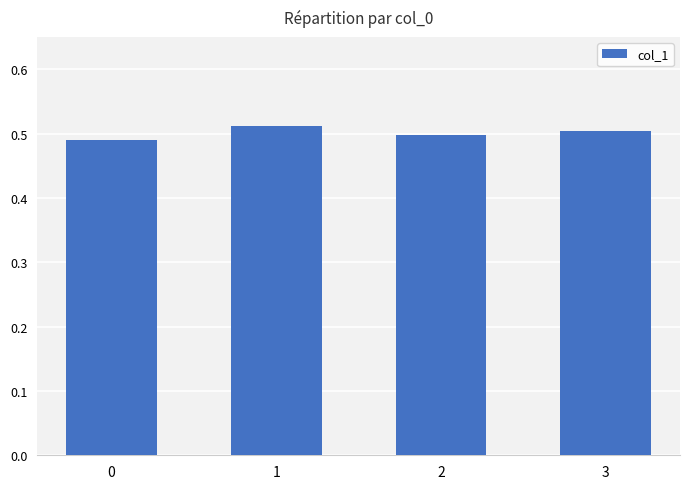

Rank the categories by value from lowest to highest.

0, 2, 3, 1